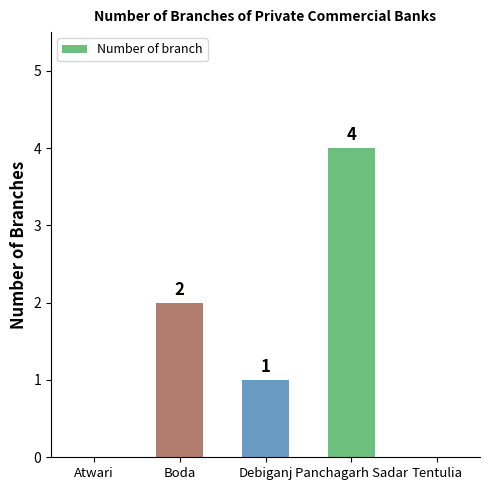

At which label does the data first exceed 1?

Boda